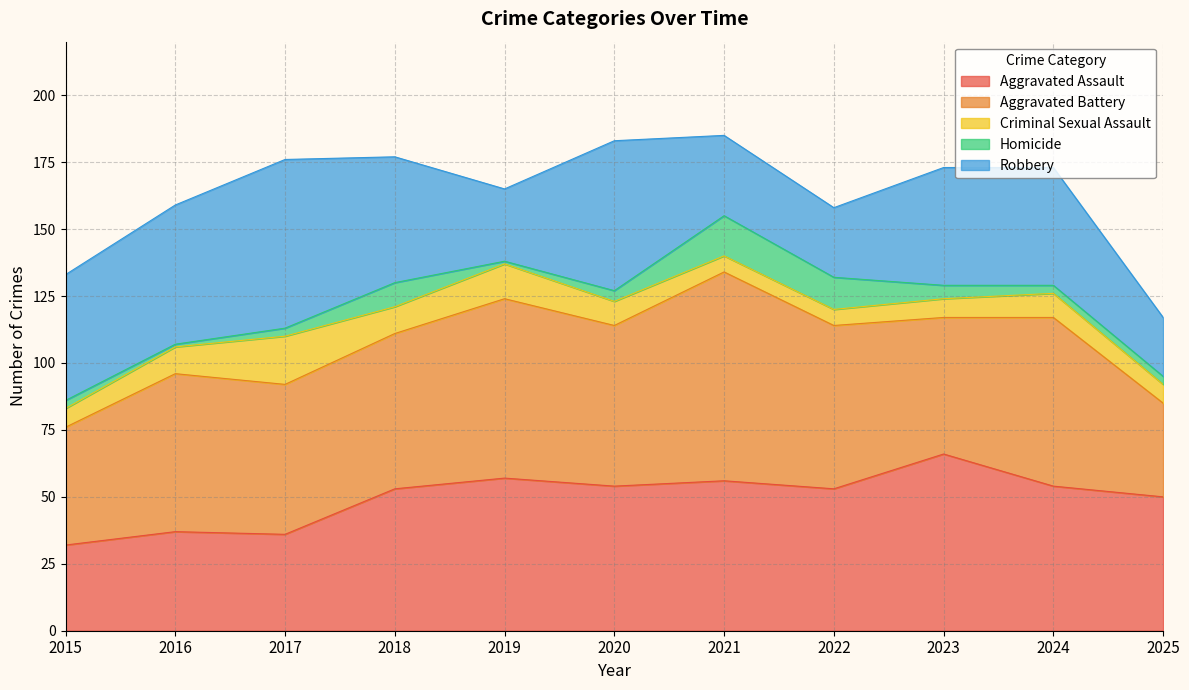

What is the value of the Aggravated Battery point at the 8th from the left?

61